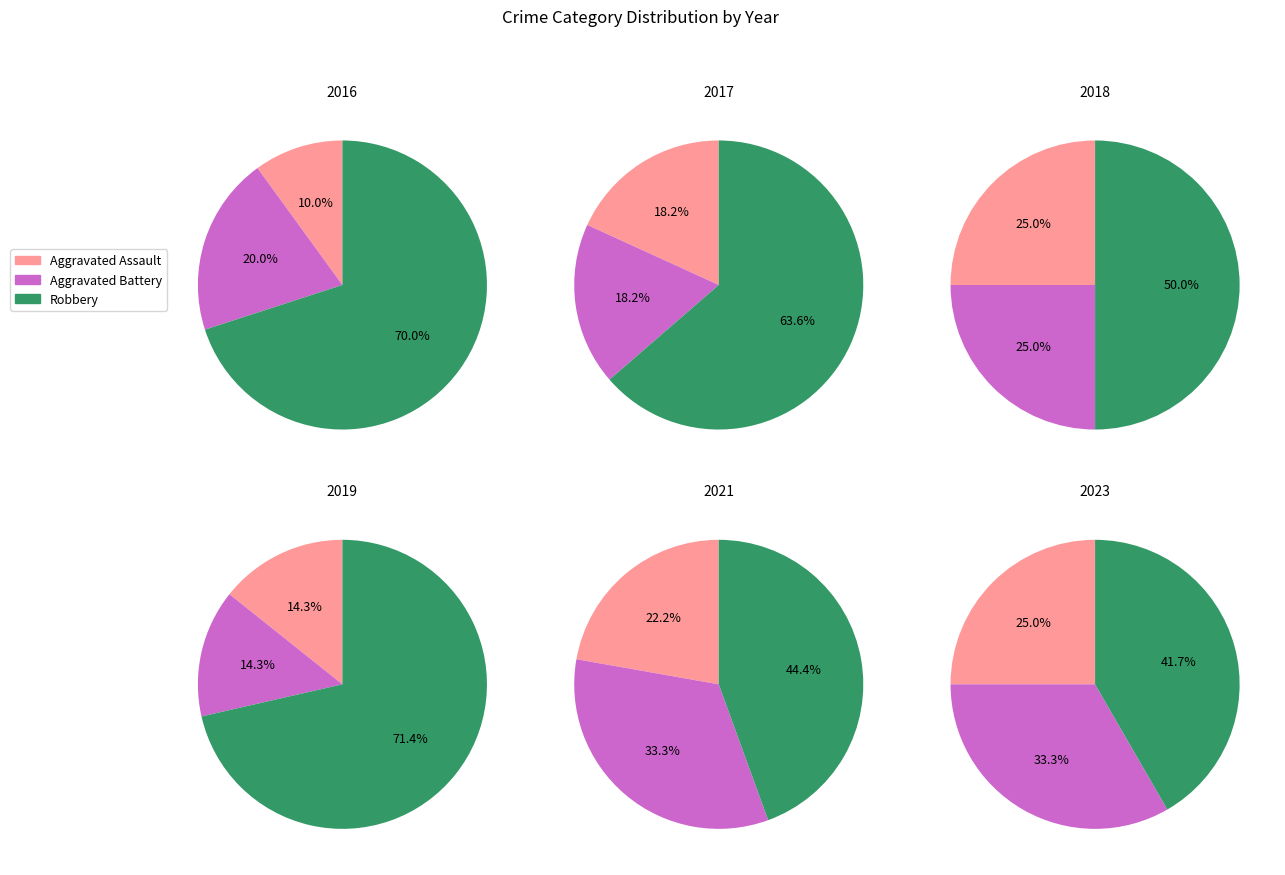

To the nearest percent, what percentage of the pie is 2019?

16%